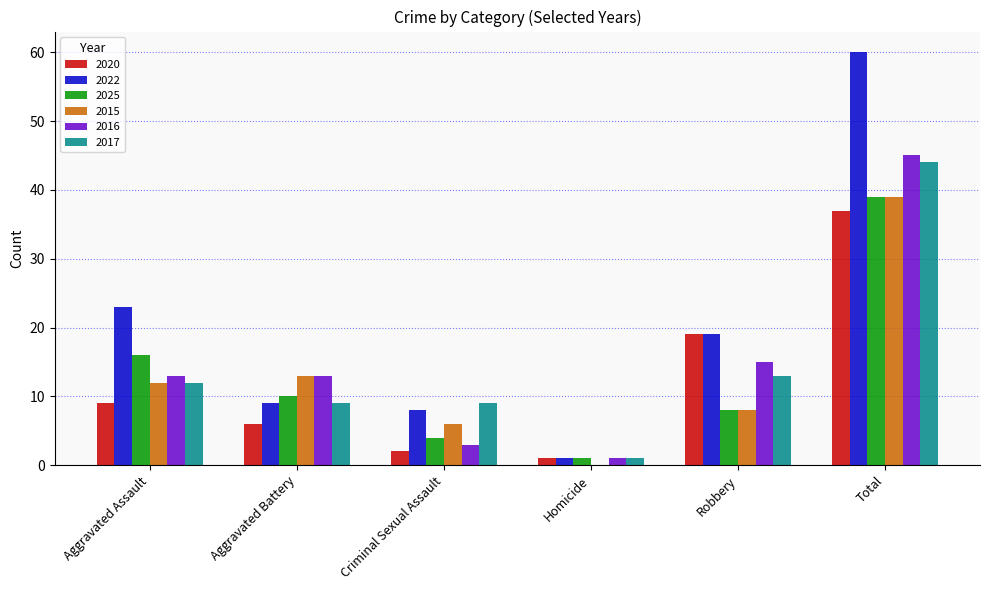

Is it true that 2020 equals 19 at Robbery?

True